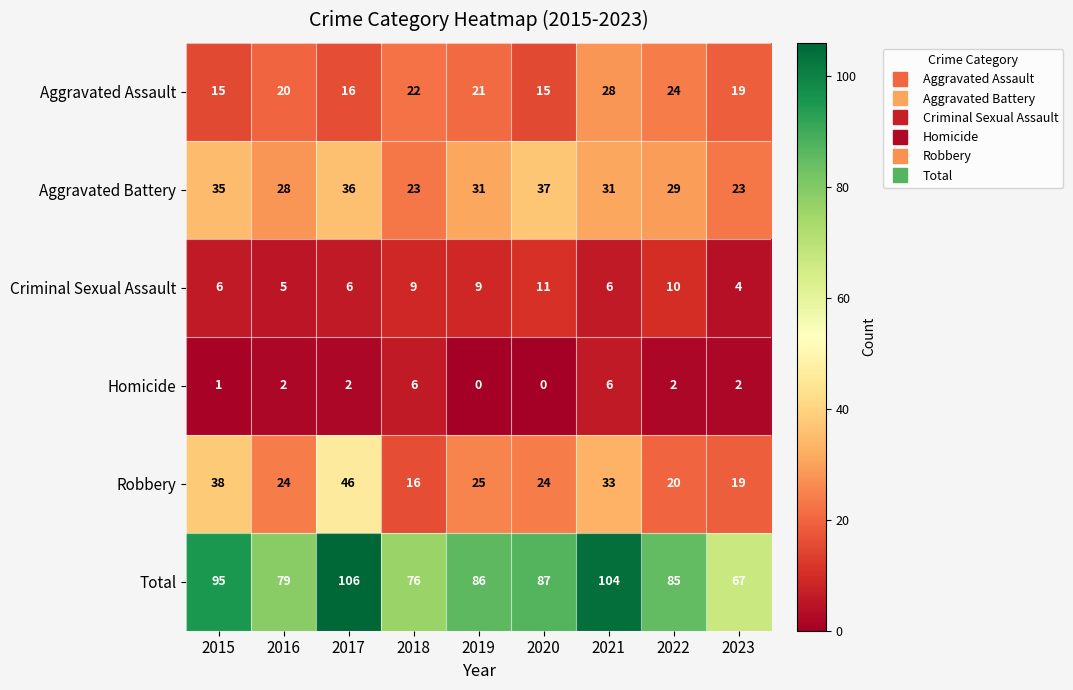

Count the number of categories in the chart.

9